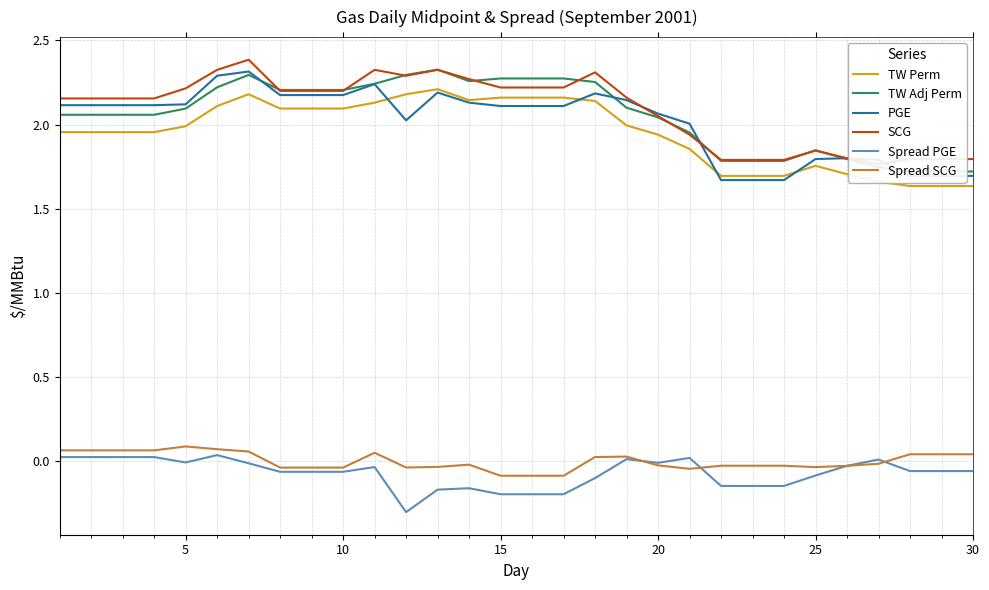

What is the lowest value of the Spread PGE series?

-0.3